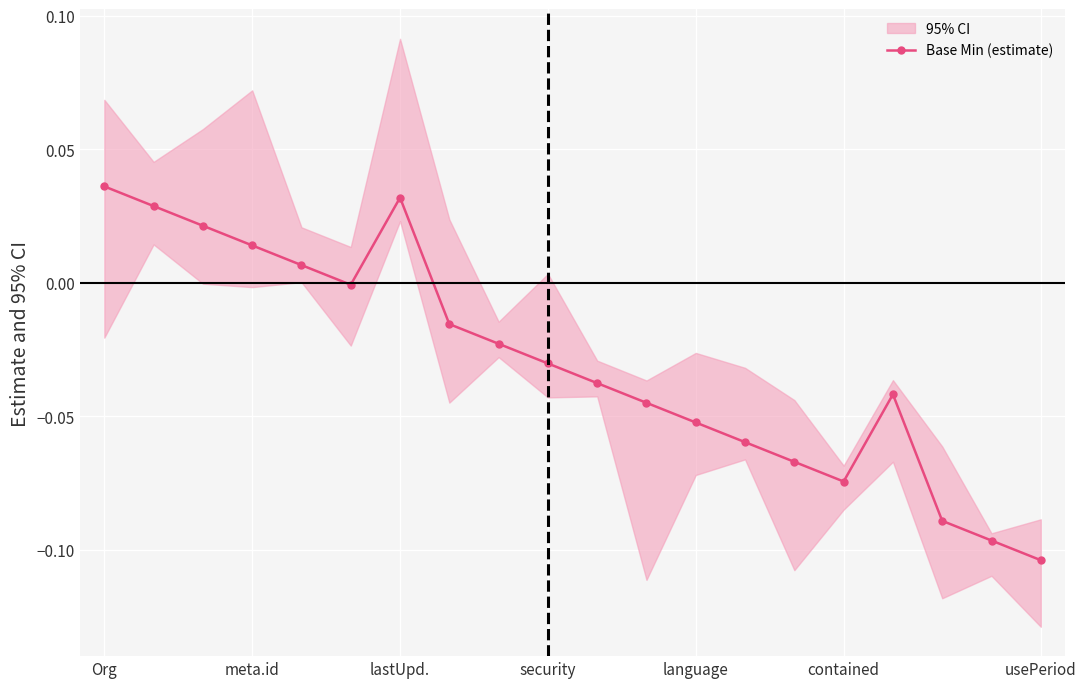

What is the label of the 9th point from the right?

11